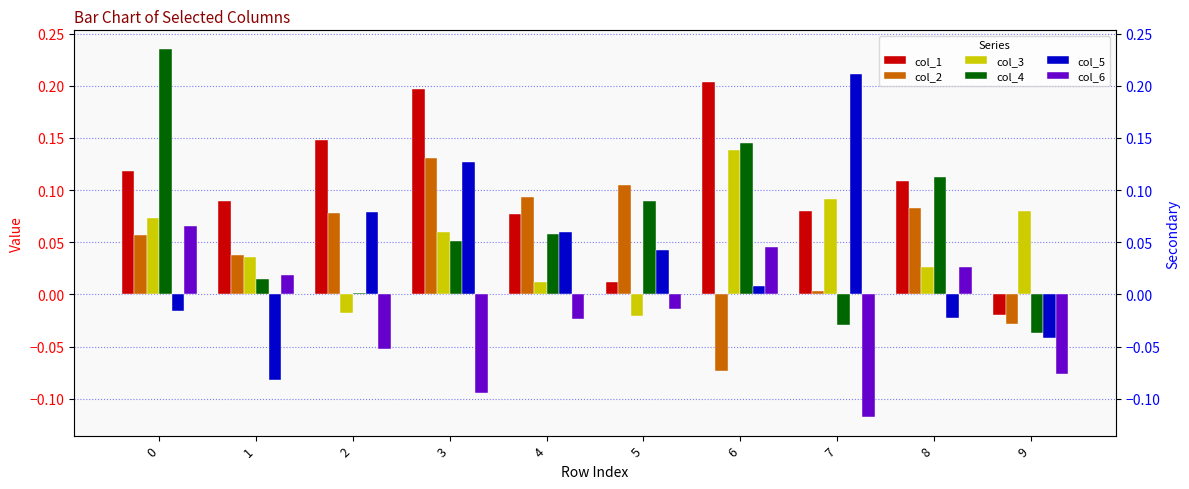

Count the number of categories in the chart.

10